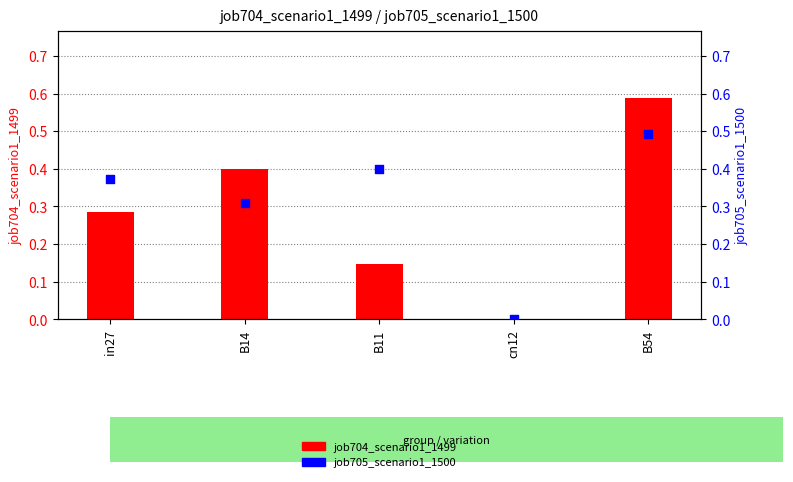

Is the value of job704_scenario1_1499 at B11 greater than the value of job705_scenario1_1500 at B11?

No